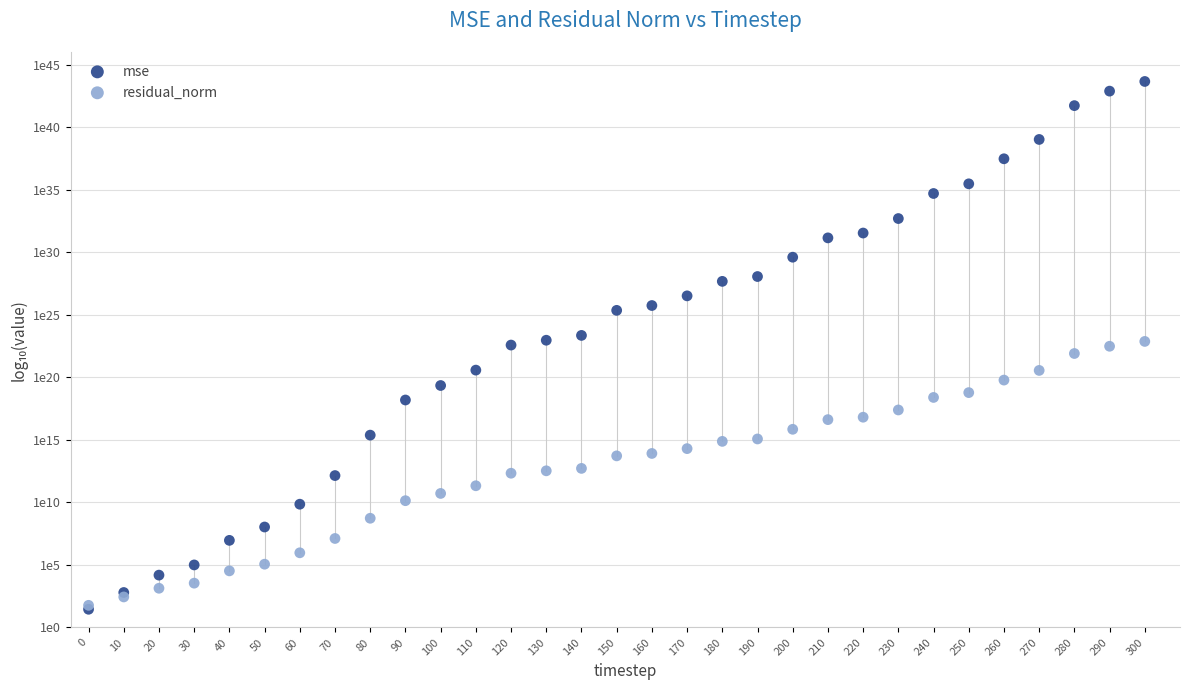

What are all the series names shown in the legend?

mse, residual_norm